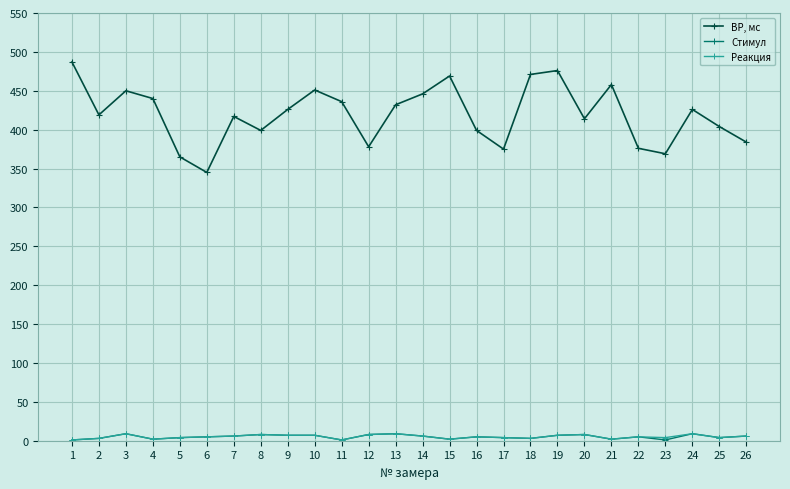

Is the value of Стимул at 7 greater than the value of ВР, мс at 8?

No